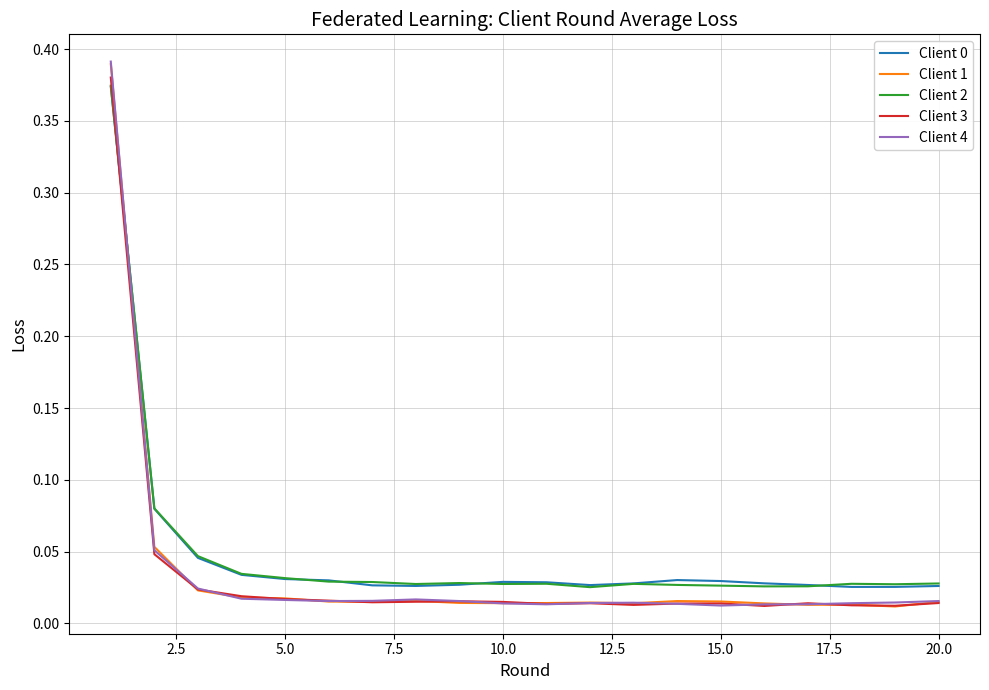

Which series has the widest spread of values?

Client 4